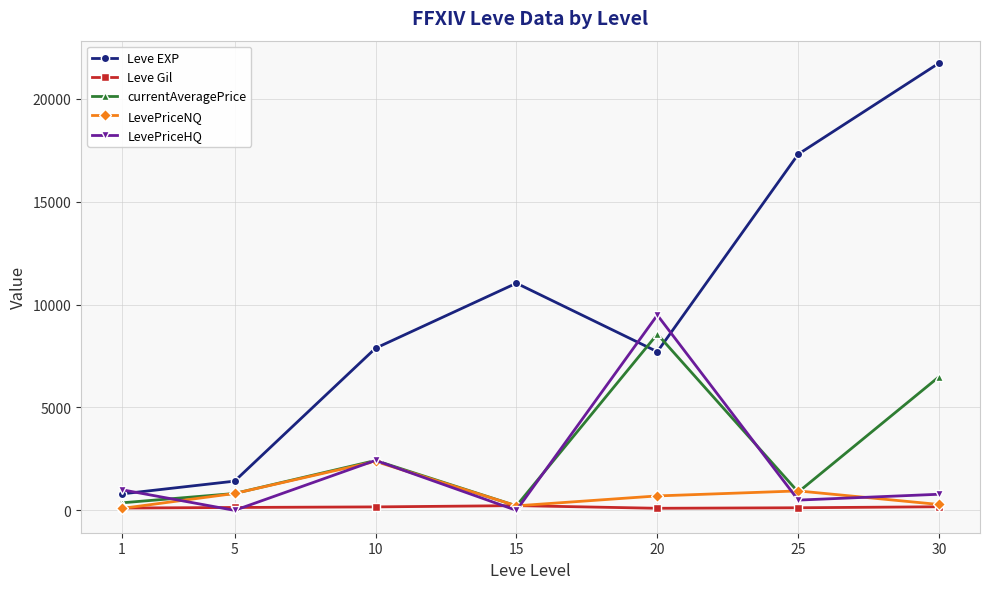

How many data points in LevePriceHQ are above 782?

4